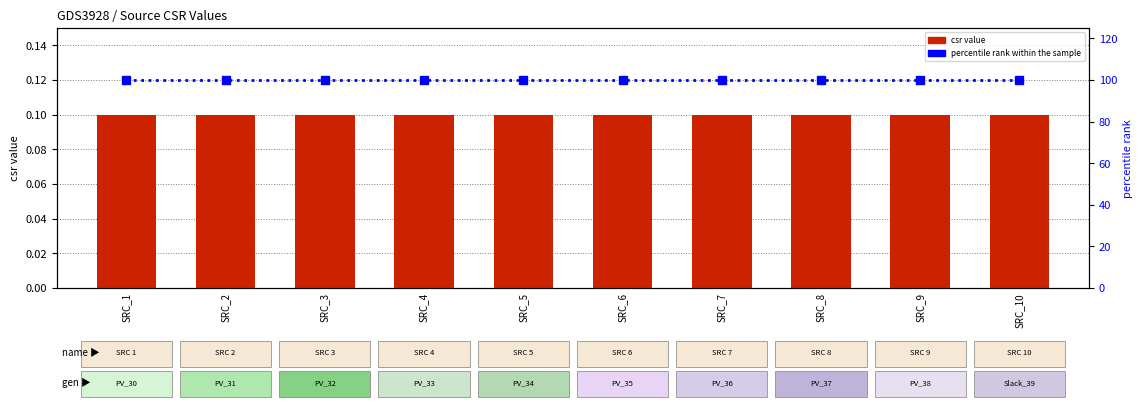

Which series changed the most between SRC_1 and SRC_2?

csr